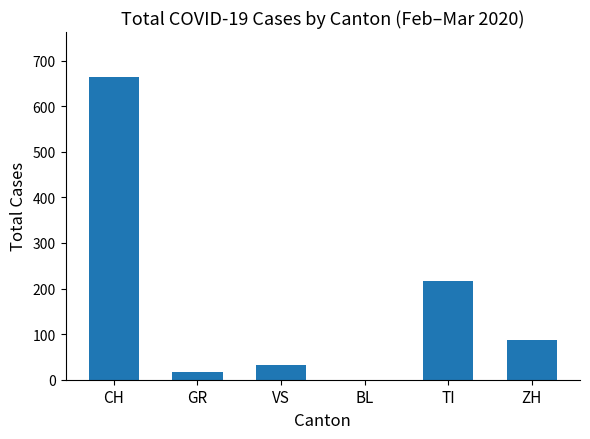

What is the sum of the values at ZH and GR?

105